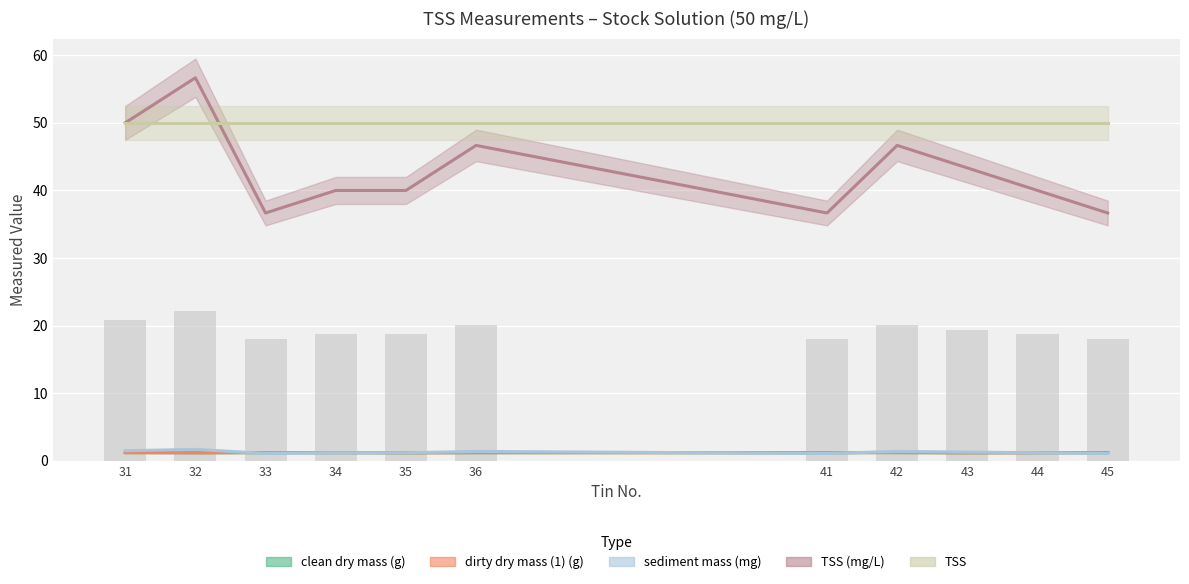

Which category has the lowest value across all series?

33